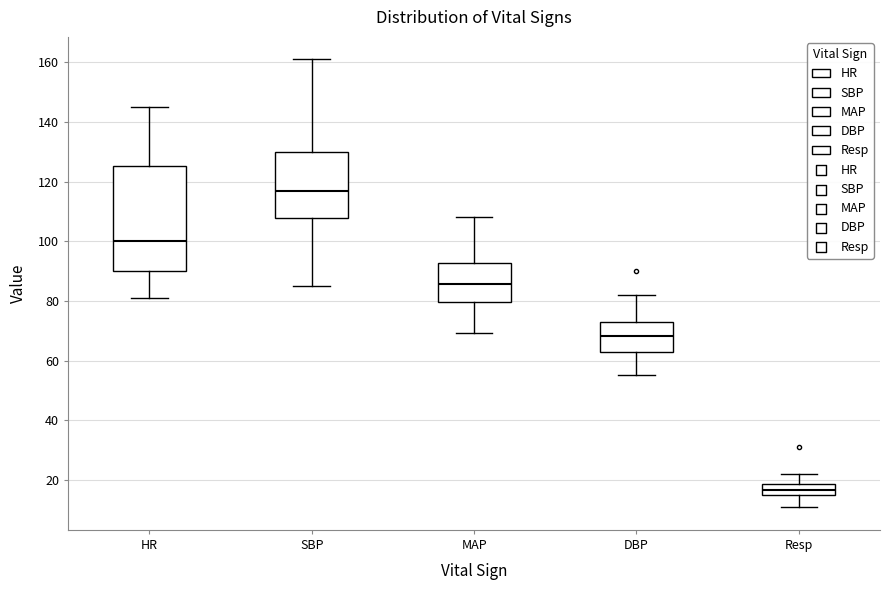

Where is the upper edge of the box for SBP on the y-axis? The values are not printed on the chart, so give them approximately, as read against the axis.

130